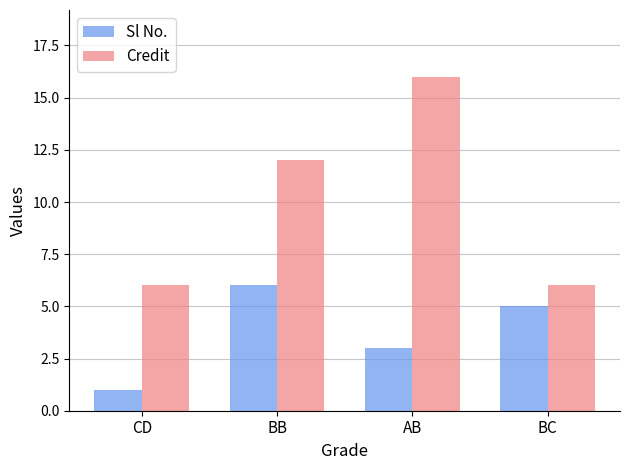

How many categories are shown in the chart?

4